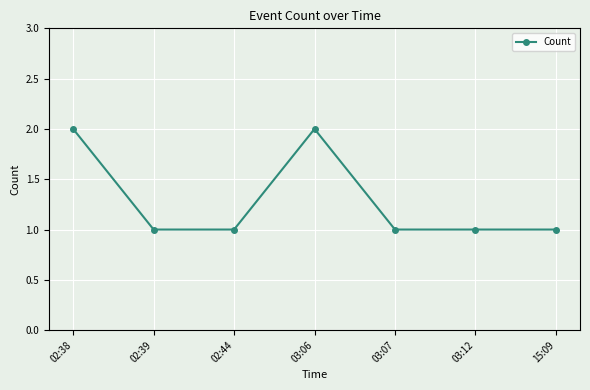

What is the difference between the values at 02:38 and 03:12?

1